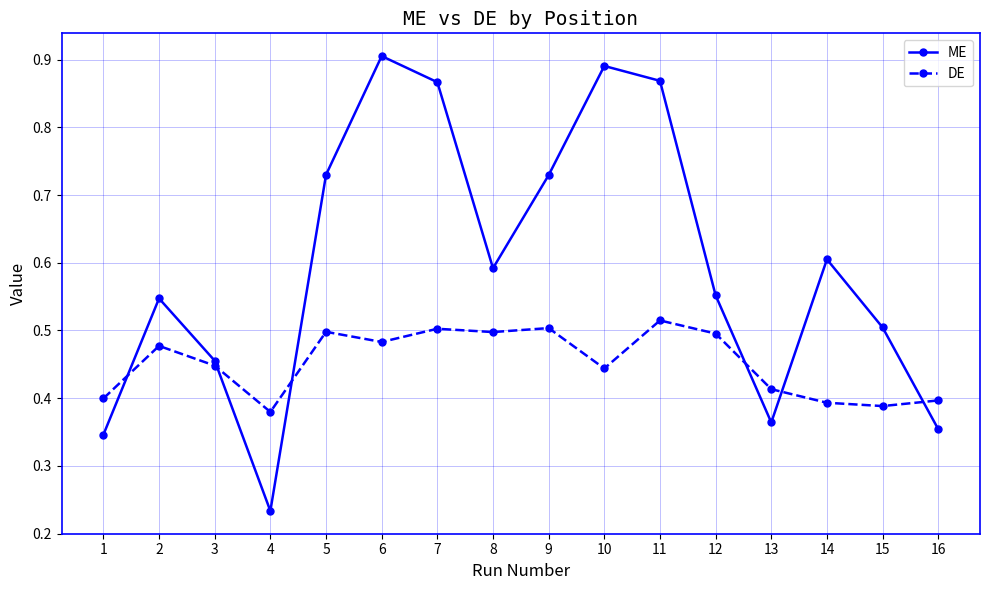

In ME, how many points are higher than both neighbors (excluding endpoints)?

4